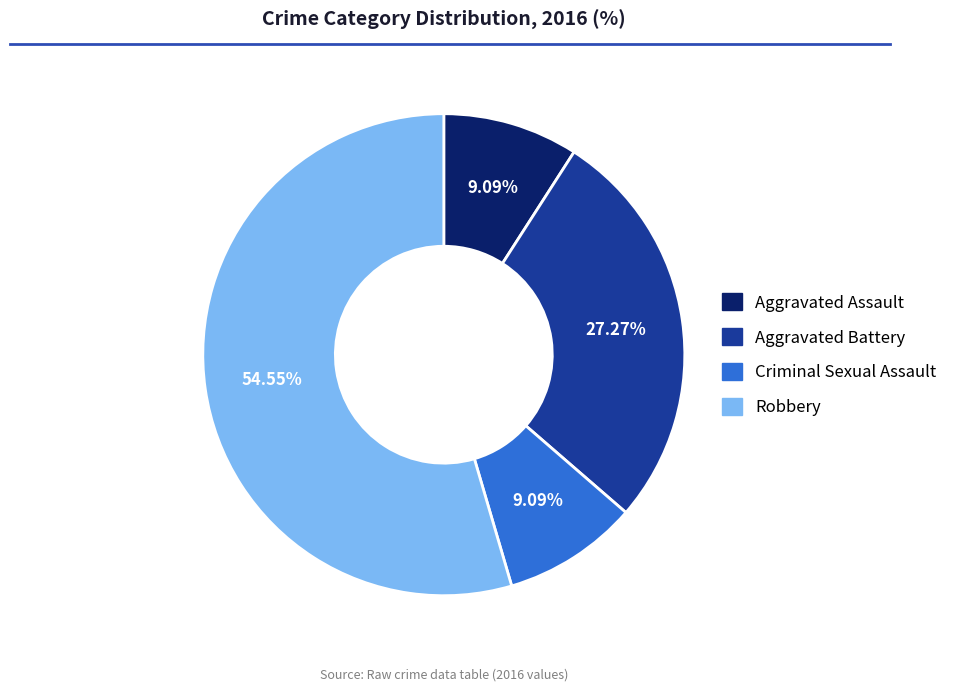

Which slice represents more than half of the pie?

Robbery